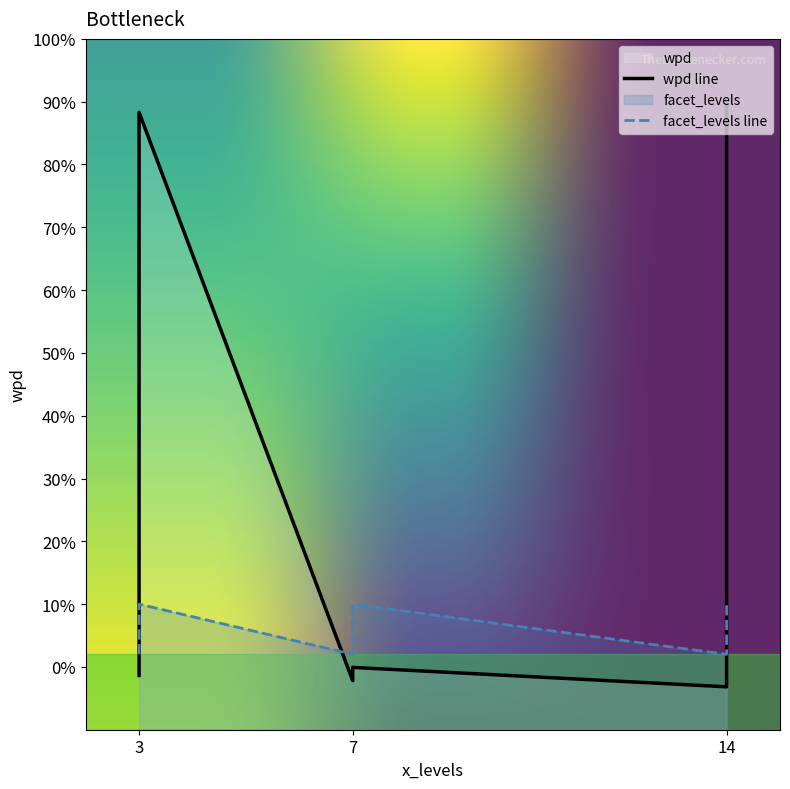

What is the difference between the highest and lowest values at 14?

87.5